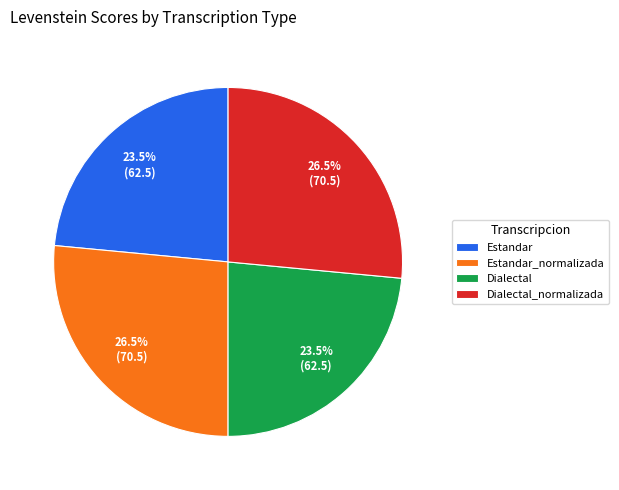

Approximately how many times larger is the value at Estandar_normalizada compared to Estandar?

1.1